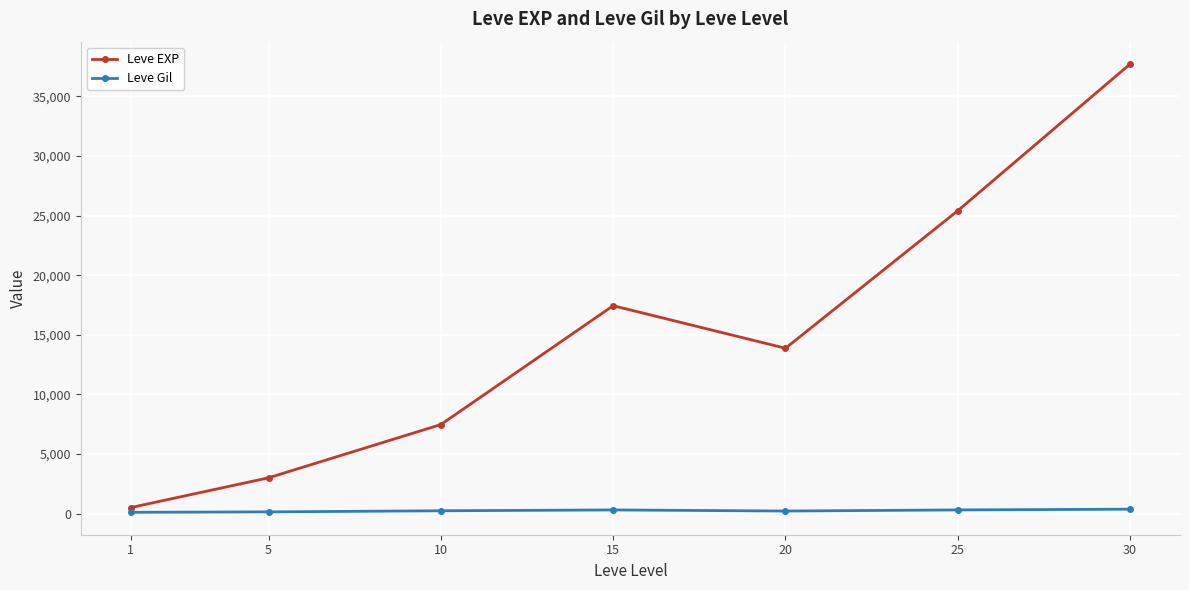

List the series in order of their peak value, lowest first.

Leve Gil, Leve EXP